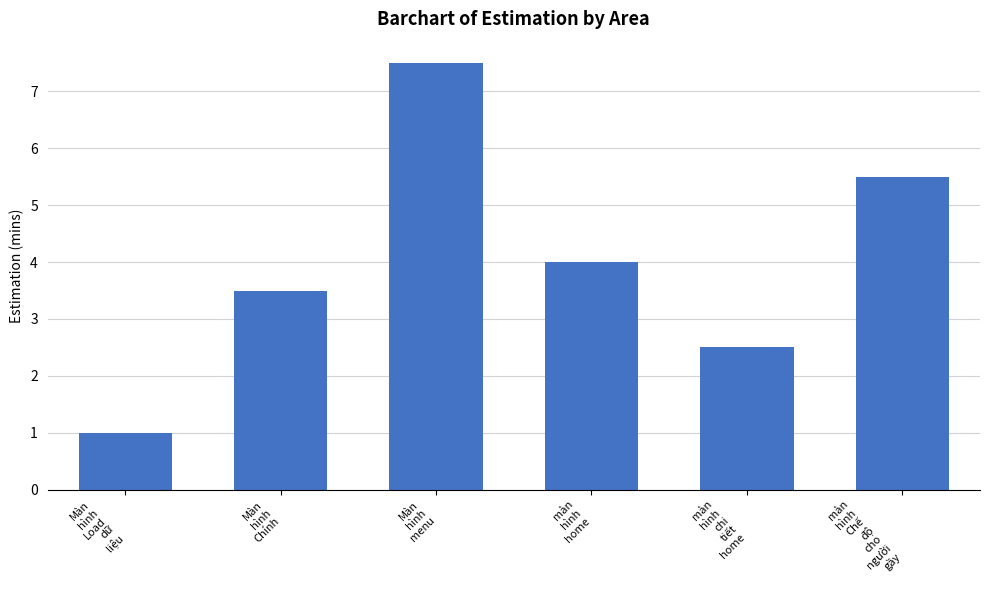

What is the change in value from Màn
hình
Load
dữ
liệu to màn
hình
chi
tiết
home?

+1.5